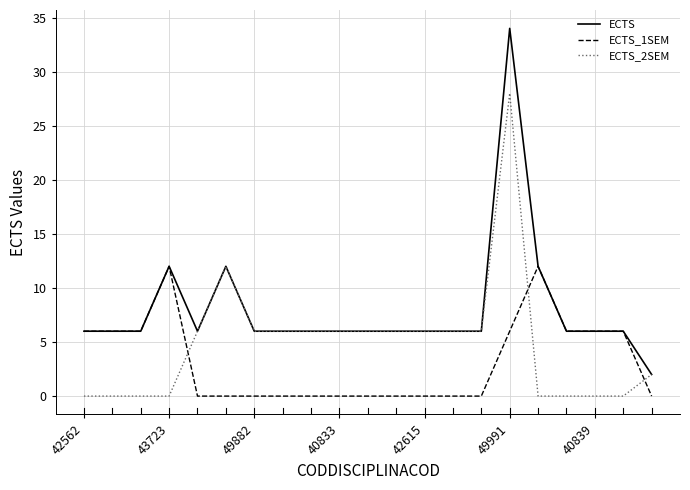

What are all the series names shown in the legend?

ECTS, ECTS_1SEM, ECTS_2SEM